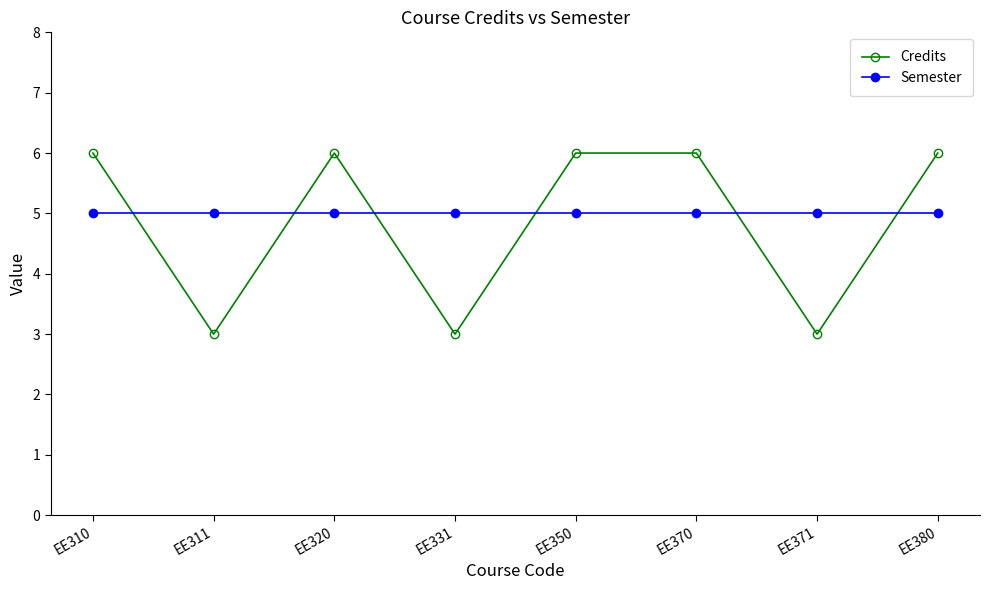

Reading right to left, list all the values displayed in this chart.

Credits: 6	3	6	6	3	6	3	6
Semester: 5	5	5	5	5	5	5	5